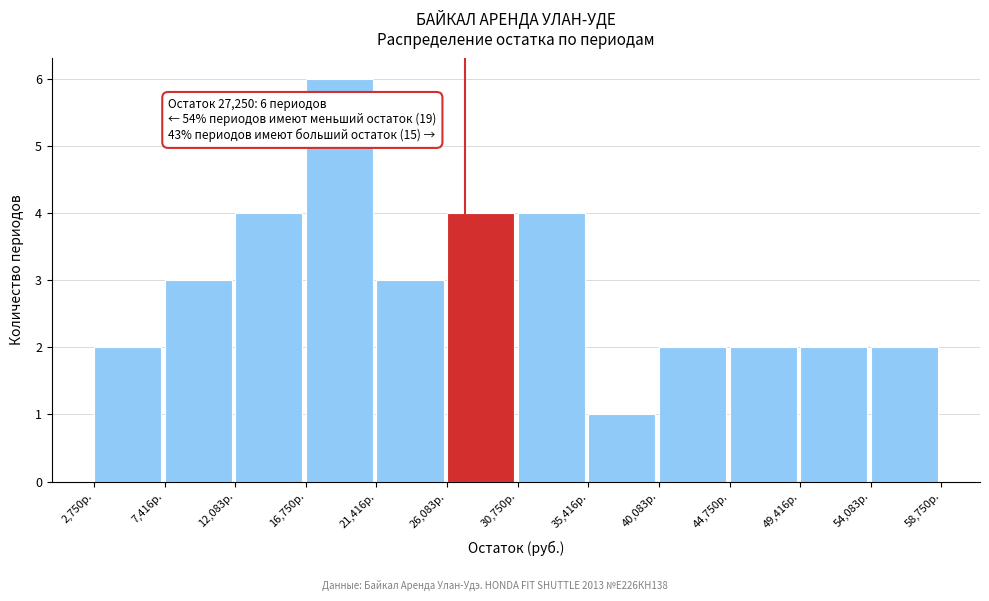

Over which range of the x-axis is the bar tallest?

17000 to 21500